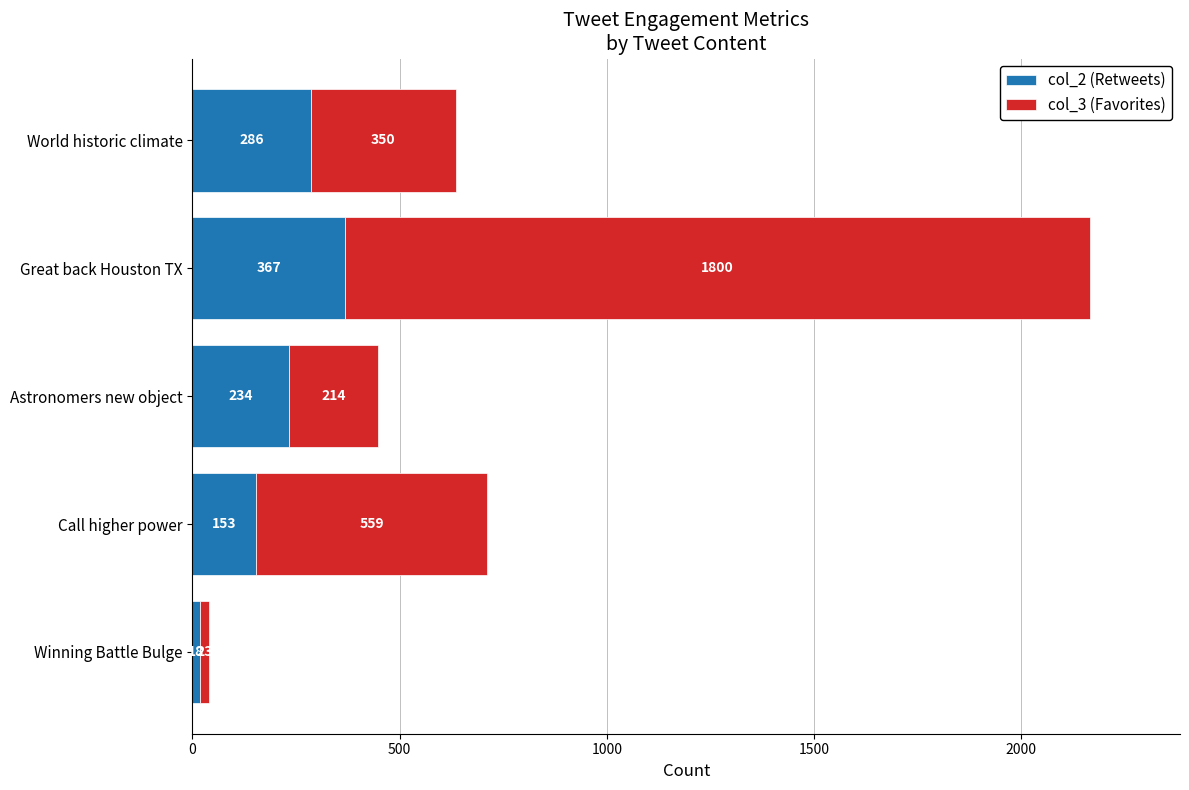

What is the approximate value of col_2 (Retweets) at World historic climate, to the nearest 5?

285